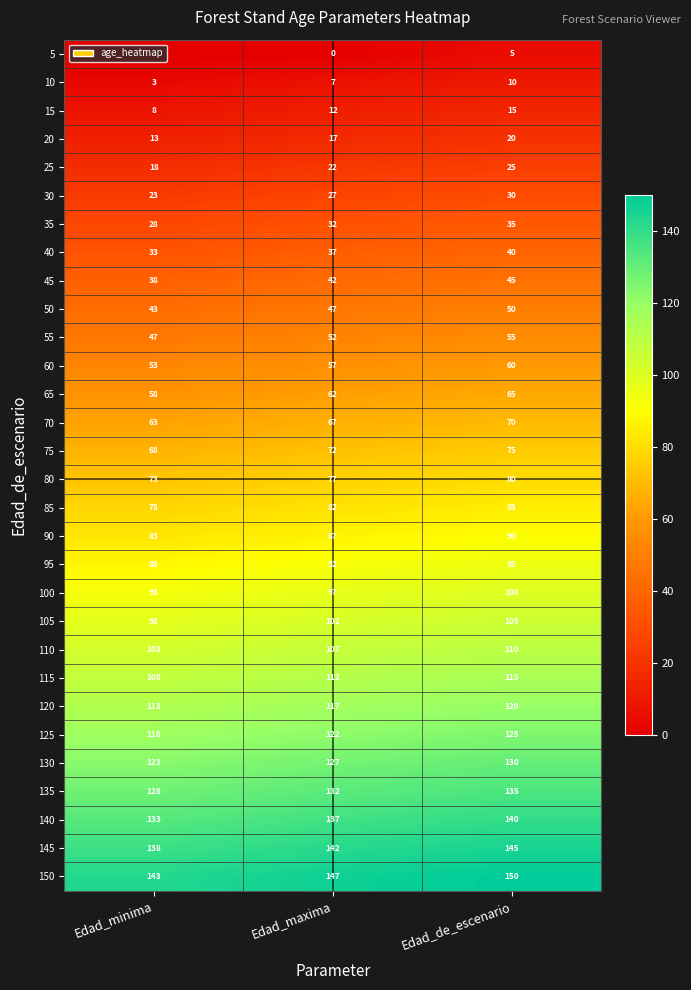

At which label is 105 closest to 101?

Edad_maxima